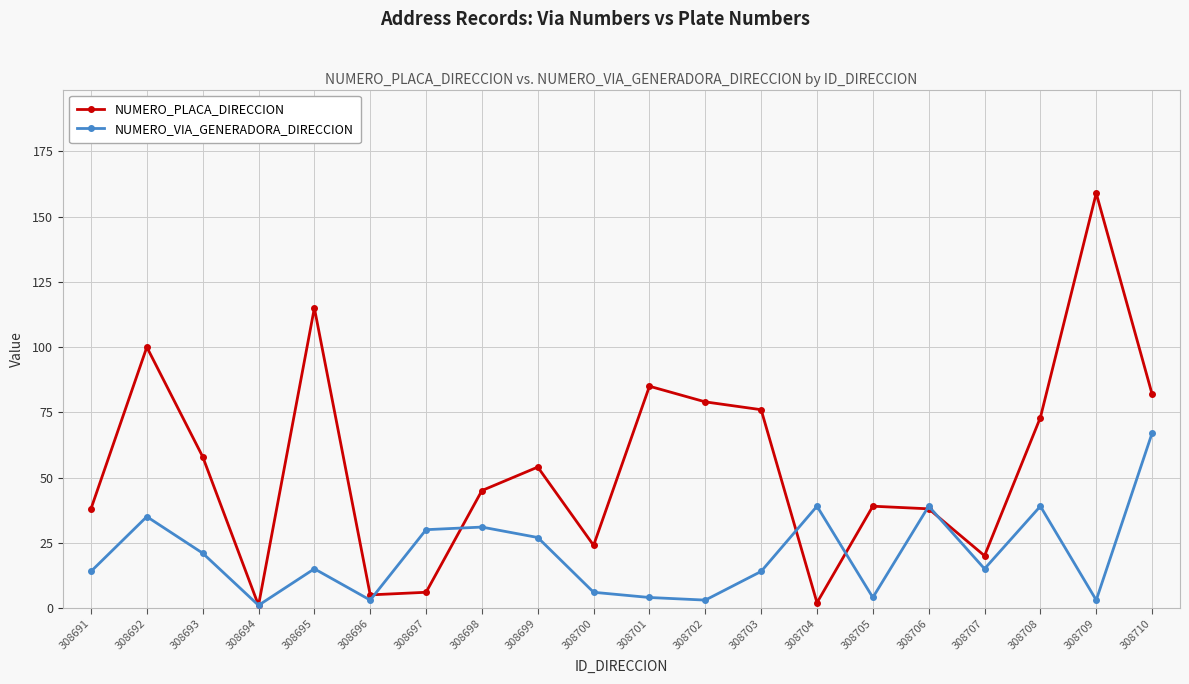

Rank the series by their maximum value, from lowest to highest.

NUMERO_VIA_GENERADORA_DIRECCION, NUMERO_PLACA_DIRECCION